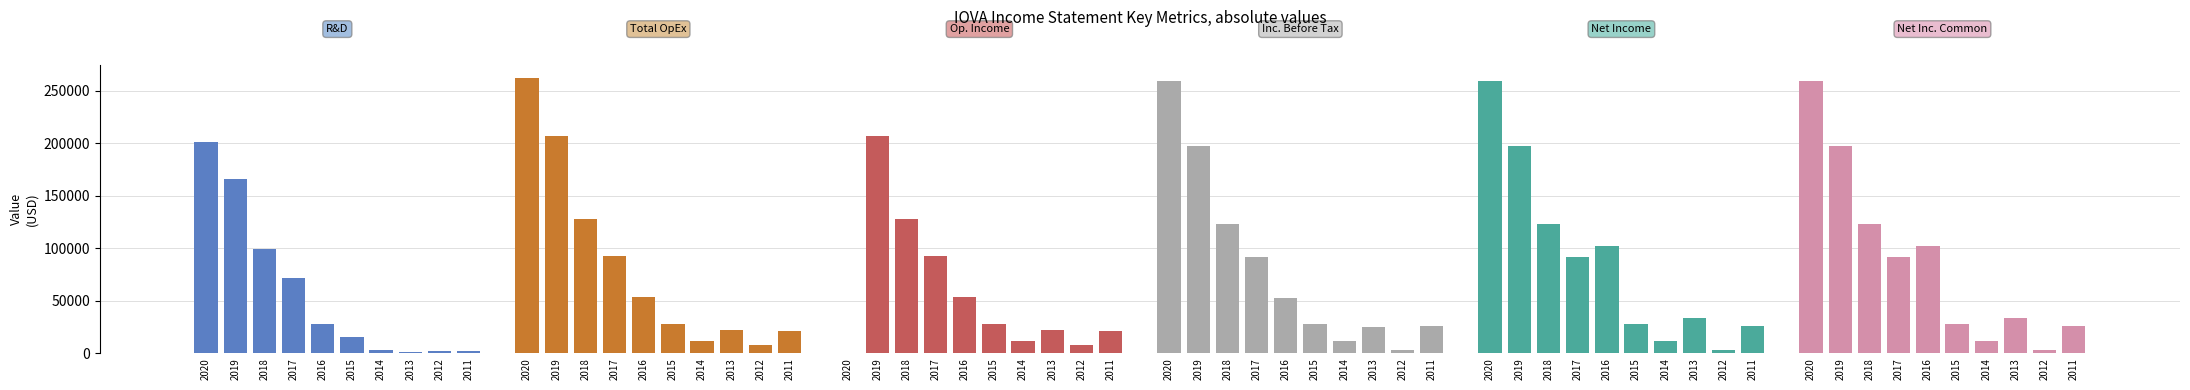

The Inc. Before Tax series shows 52900 at 2016. True or false?

True